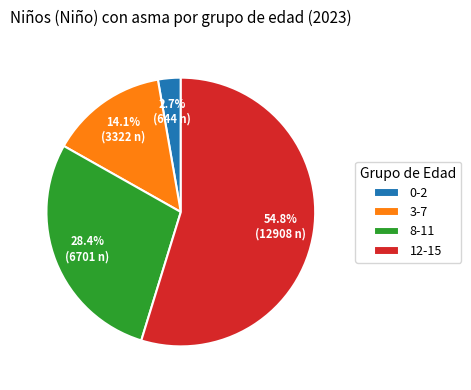

Is it true that 8-11 is 3% of the pie?

False